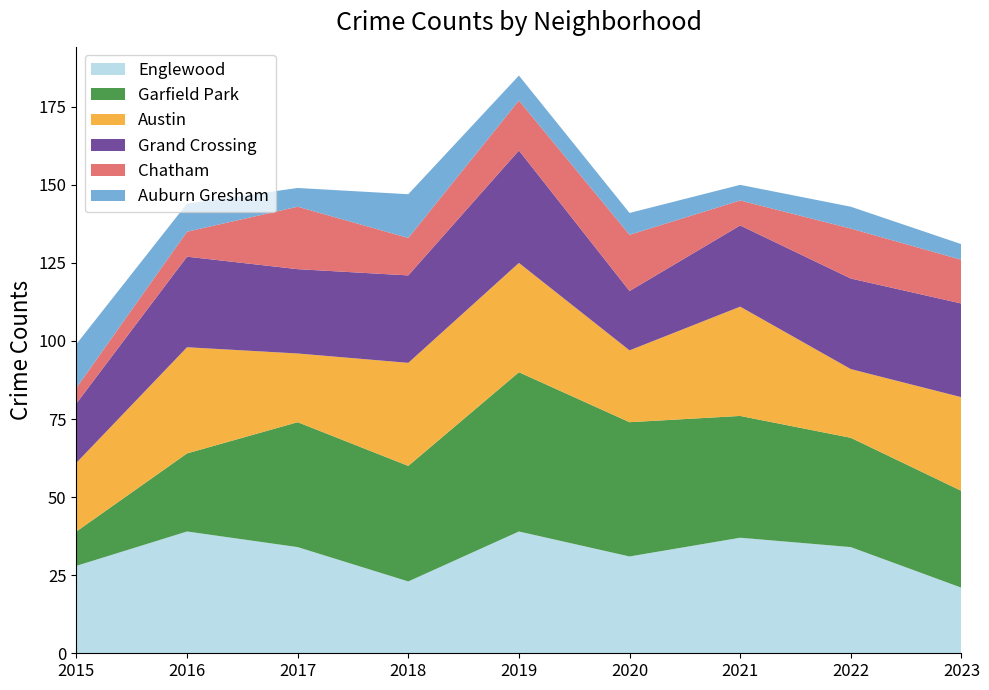

Reading right to left, transcribe all the data shown in this chart.

Englewood: 2023=21	2022=34	2021=37	2020=31	2019=39	2018=23	2017=34	2016=39	2015=28
Garfield Park: 2023=31	2022=35	2021=39	2020=43	2019=51	2018=37	2017=40	2016=25	2015=11
Austin: 2023=30	2022=22	2021=35	2020=23	2019=35	2018=33	2017=22	2016=34	2015=22
Grand Crossing: 2023=30	2022=29	2021=26	2020=19	2019=36	2018=28	2017=27	2016=29	2015=19
Chatham: 2023=14	2022=16	2021=8	2020=18	2019=16	2018=12	2017=20	2016=8	2015=5
Auburn Gresham: 2023=5	2022=7	2021=5	2020=7	2019=8	2018=14	2017=6	2016=9	2015=14